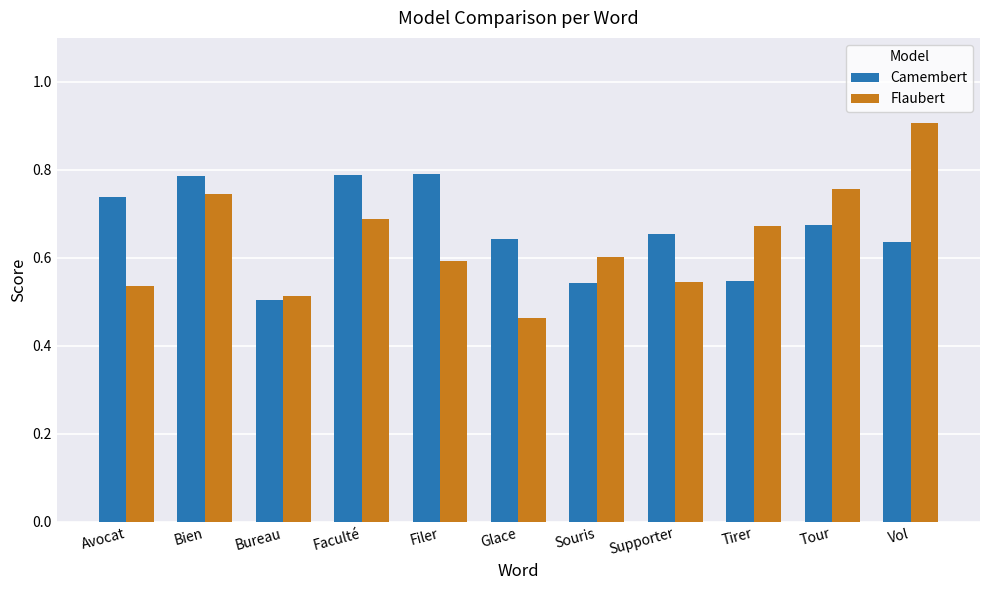

The Camembert series shows 0.9 at Supporter. True or false?

False